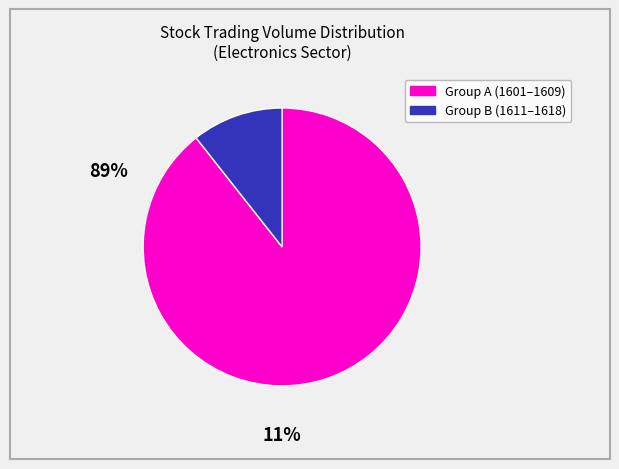

Is there a majority slice in this chart?

Yes